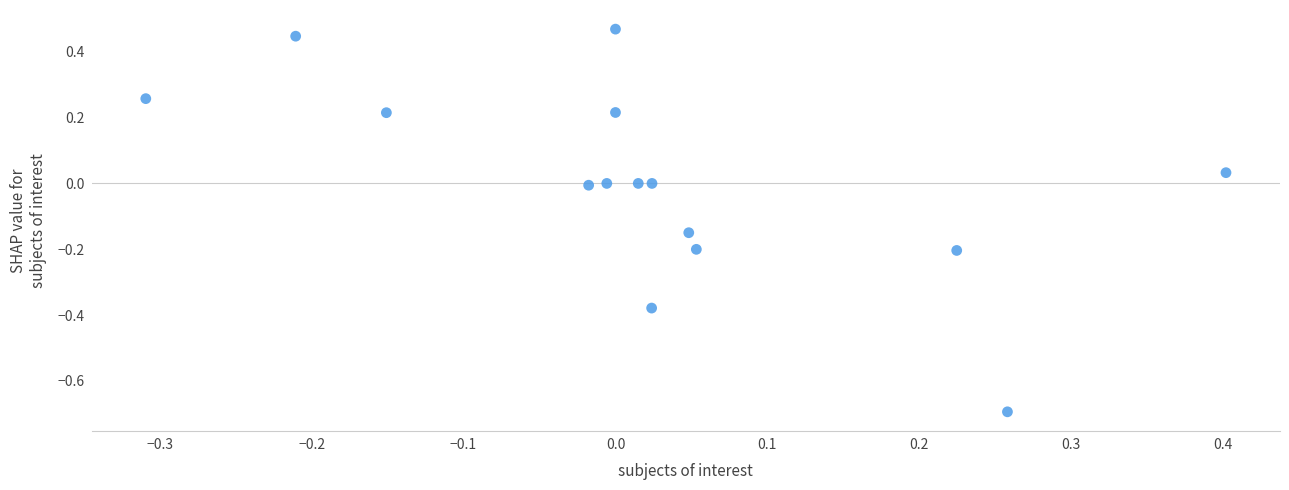

What is the range of Y values (max minus min)?

1.2